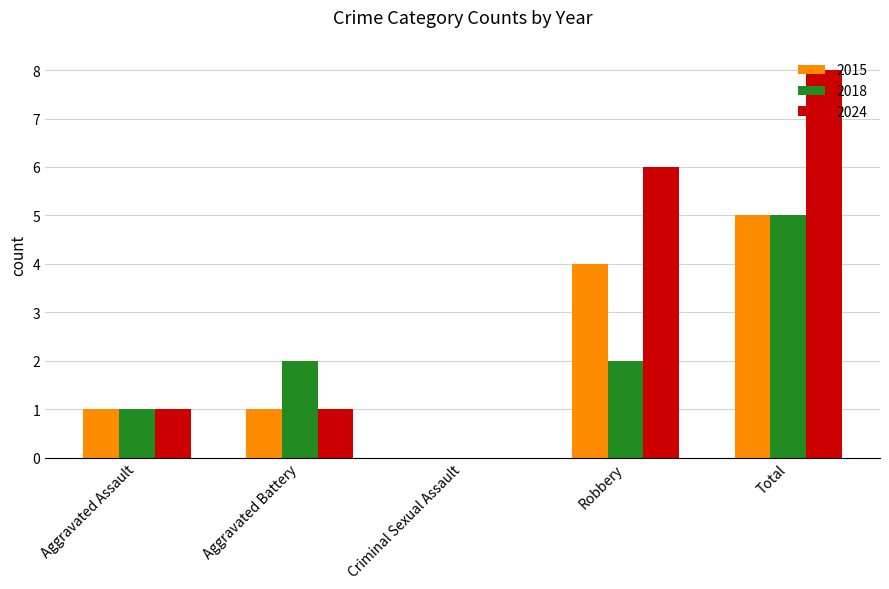

Read the 2018 value at Total.

5